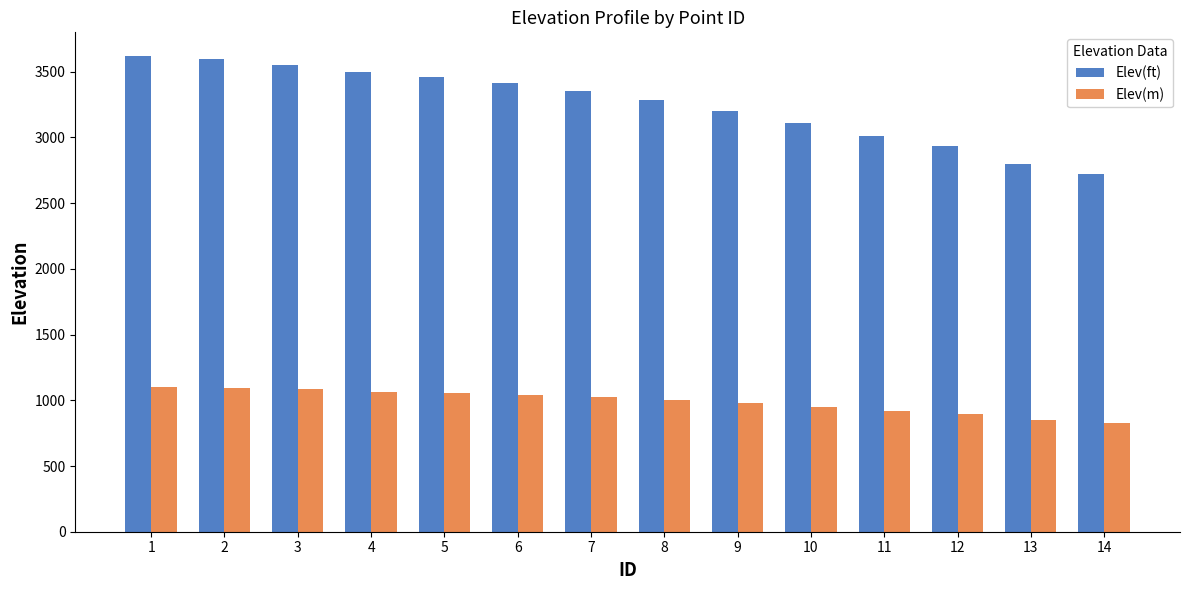

How many values in the Elev(ft) series are below 3356?

7